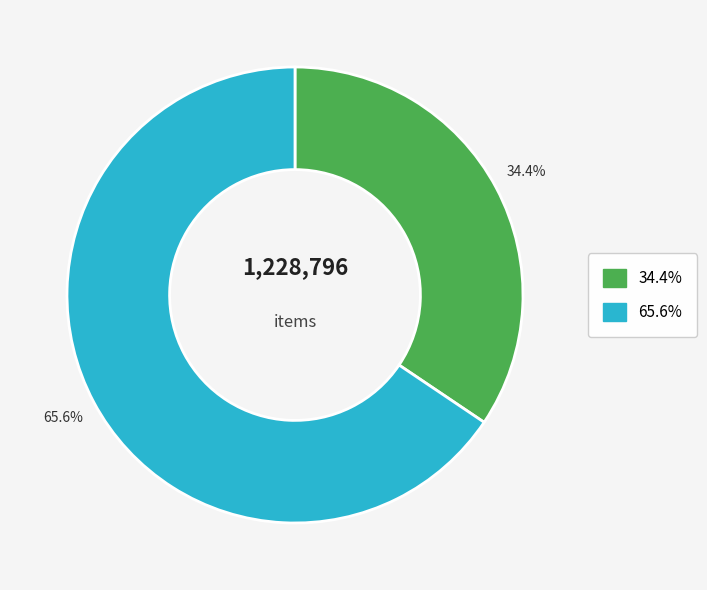

Does any single category account for the majority?

Yes